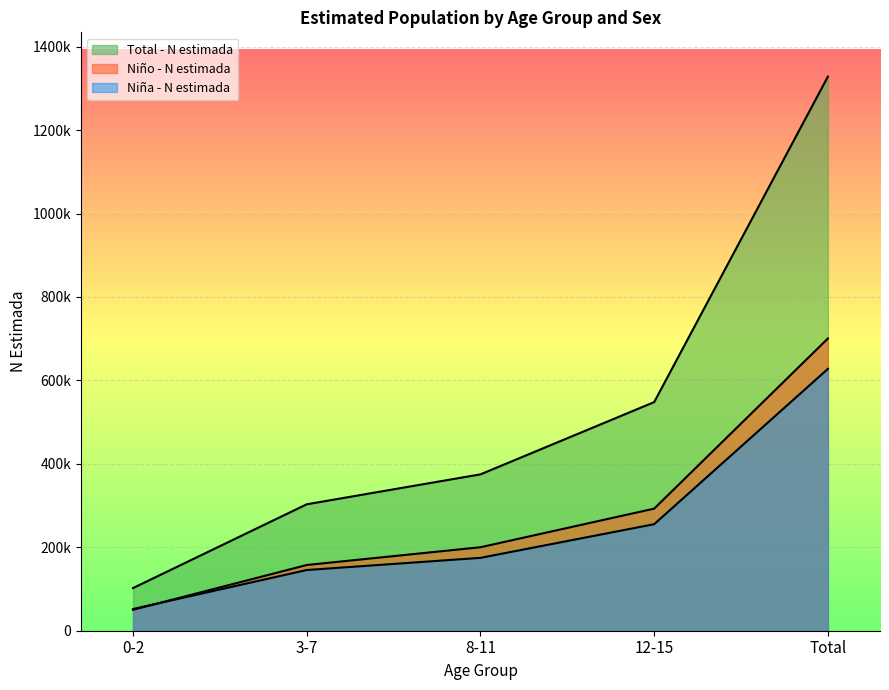

Which series ends up on top after the final intersection of Niño - N estimada and Niña - N estimada?

Niño - N estimada